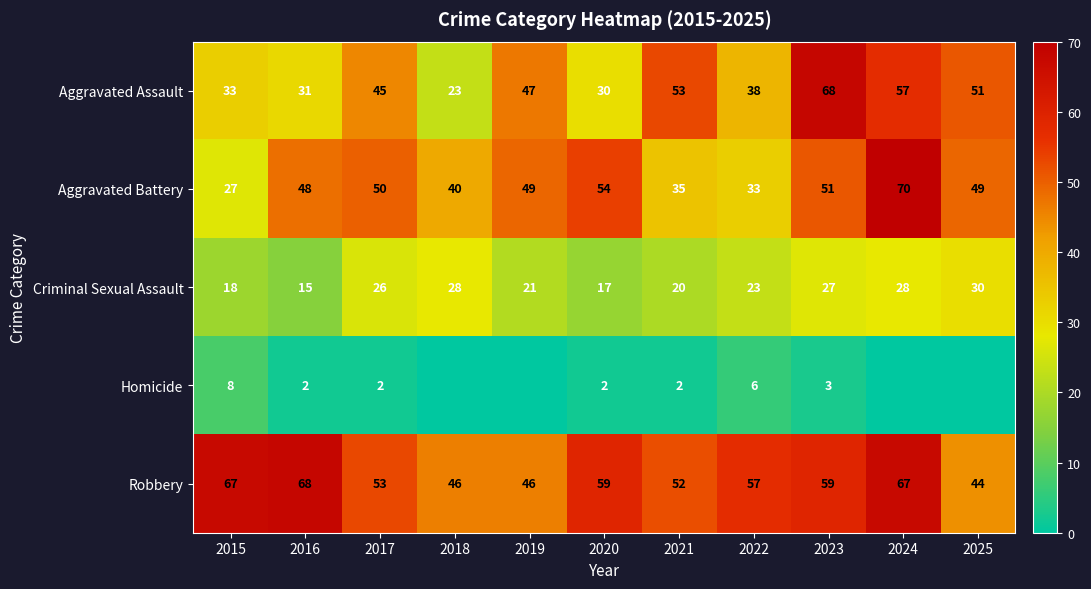

Is the value of Aggravated Battery at 2017 greater than the value of Criminal Sexual Assault at 2022?

Yes